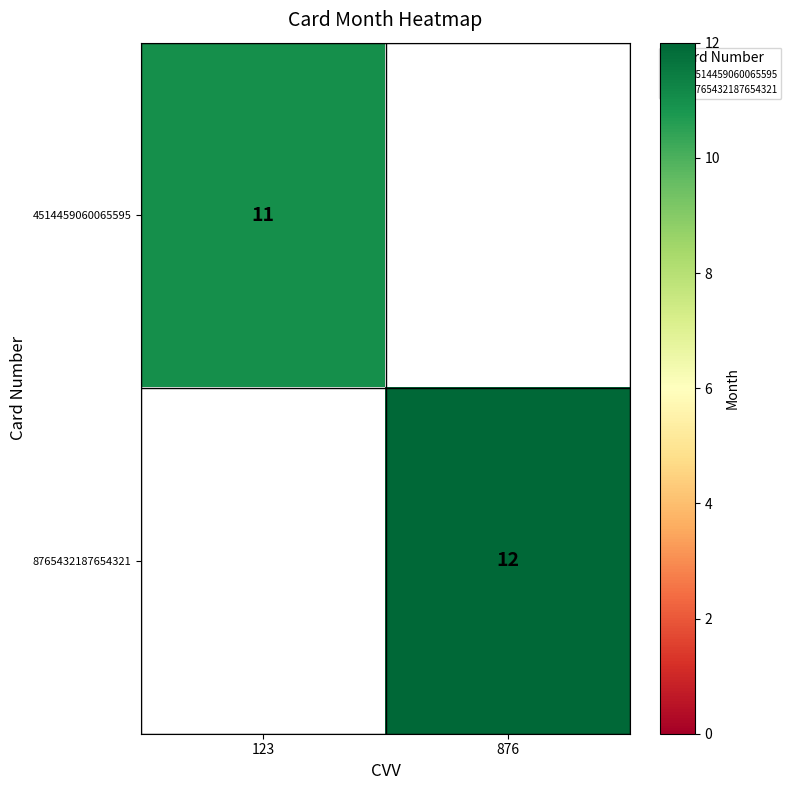

Rank the categories by 8765432187654321 value from lowest to highest.

123, 876